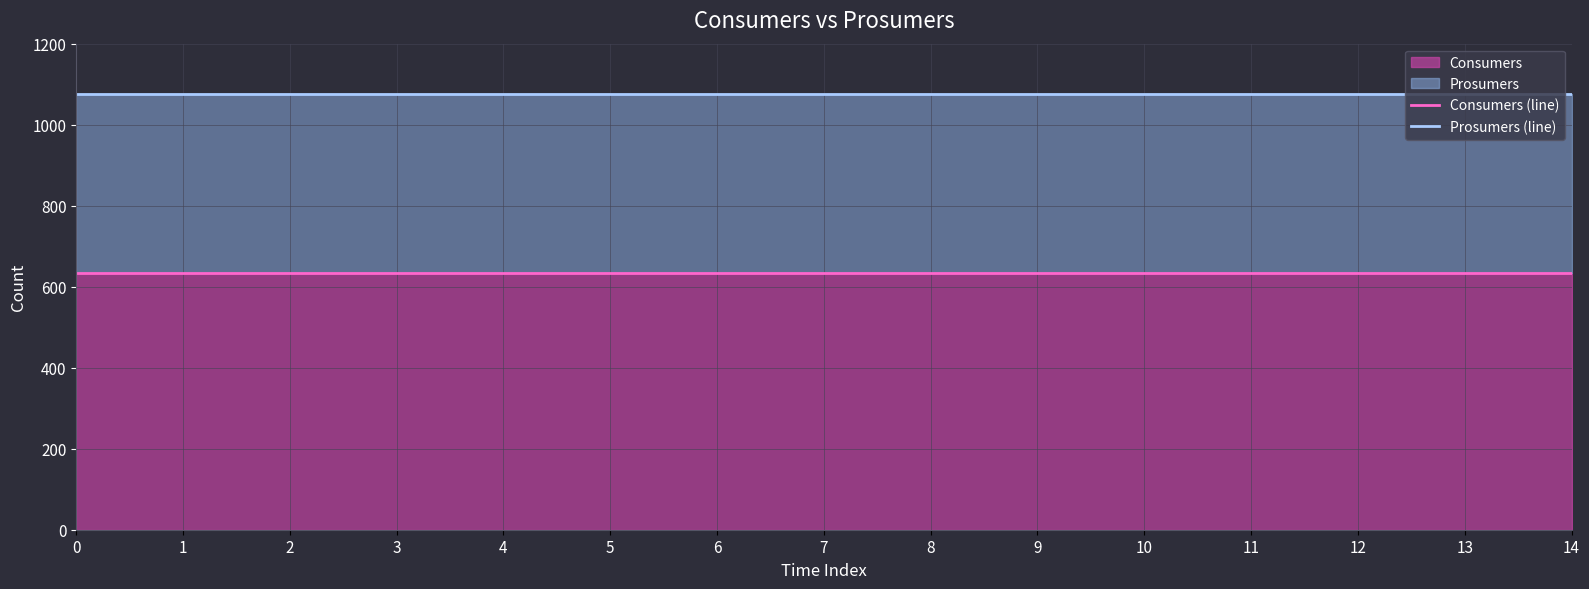

Rank the series at 2 from lowest to highest value.

Consumers (line), Prosumers (line)